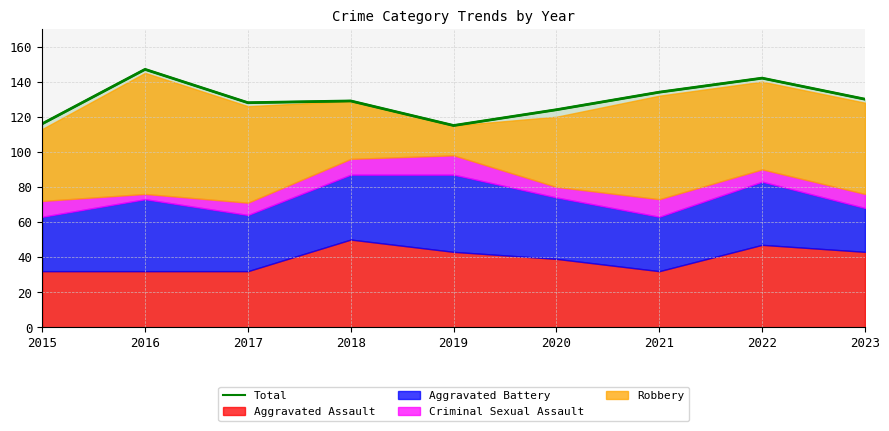

How many values are between 124 and 134?

5